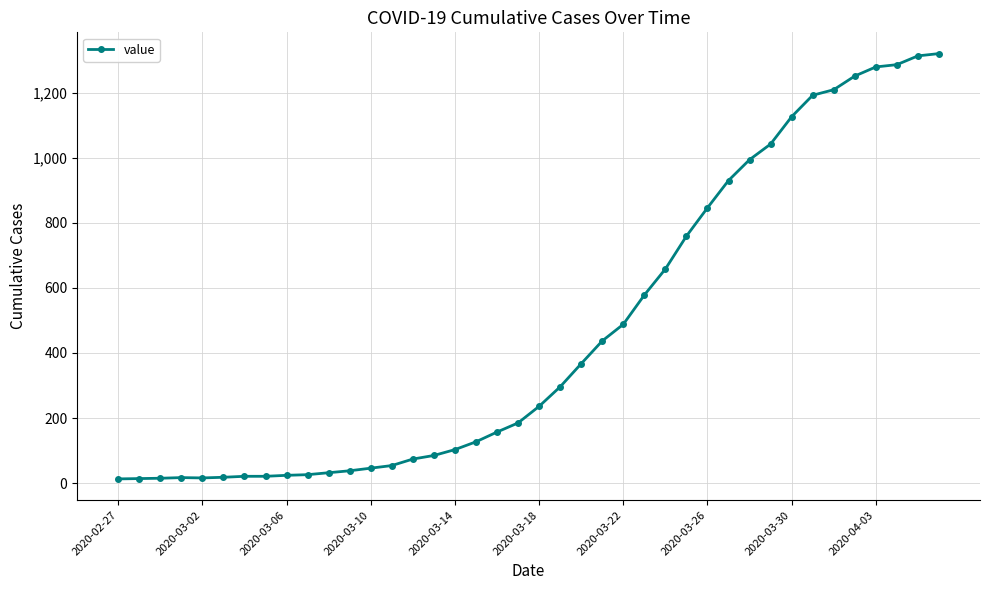

What is the sum of all values?

18693